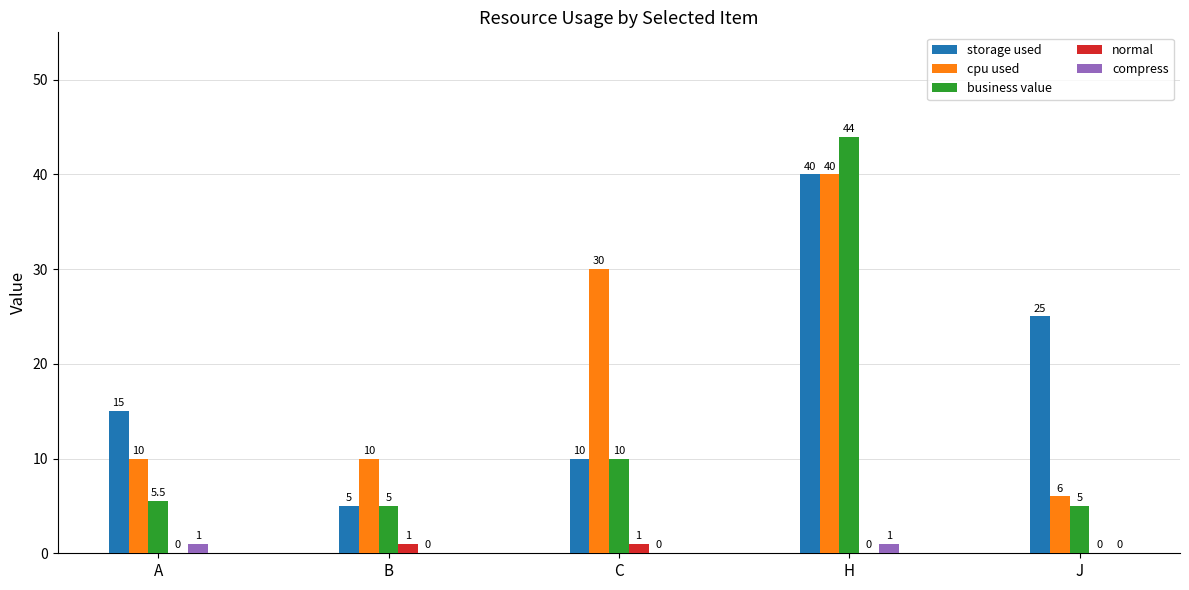

Between B and C, which series saw the biggest shift?

cpu used